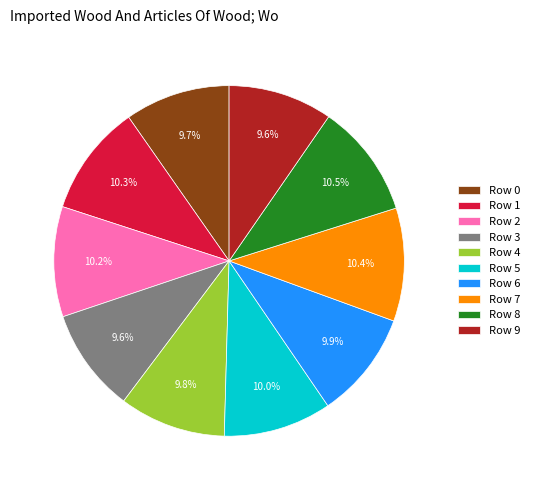

True or false: Row 3 accounts for 1% of the total.

False